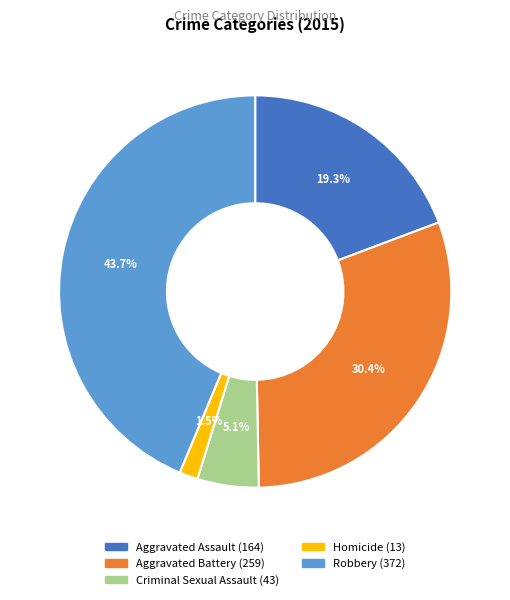

Does any single category account for the majority?

No